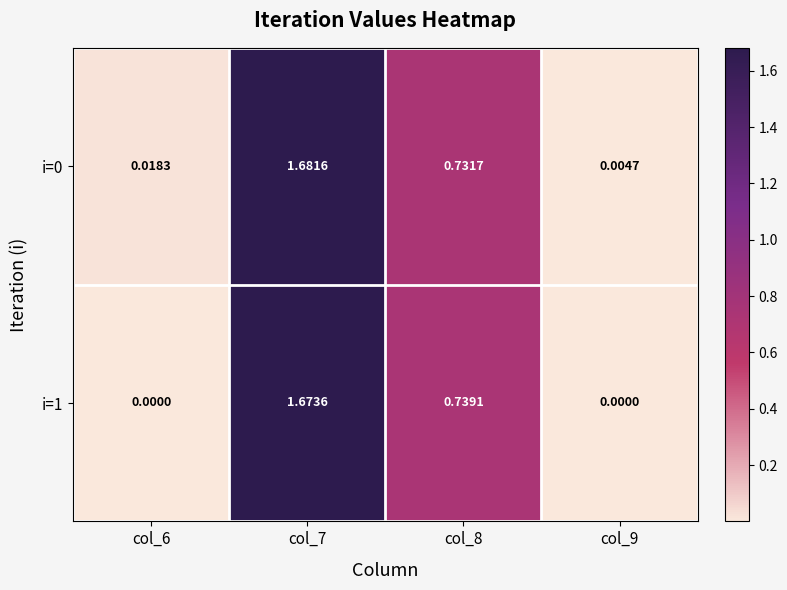

Is the value of i=0 at col_6 greater than the value of i=1 at col_7?

No